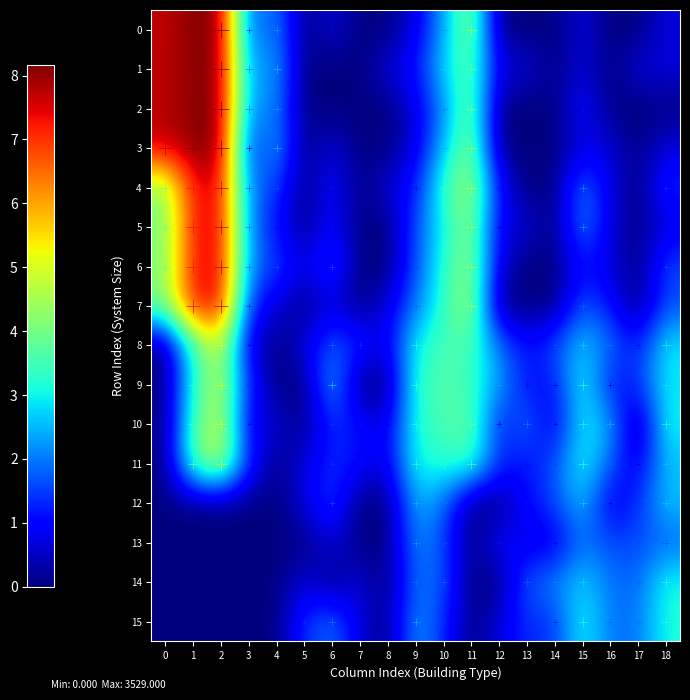

Which series has the largest range (max minus min)?

3